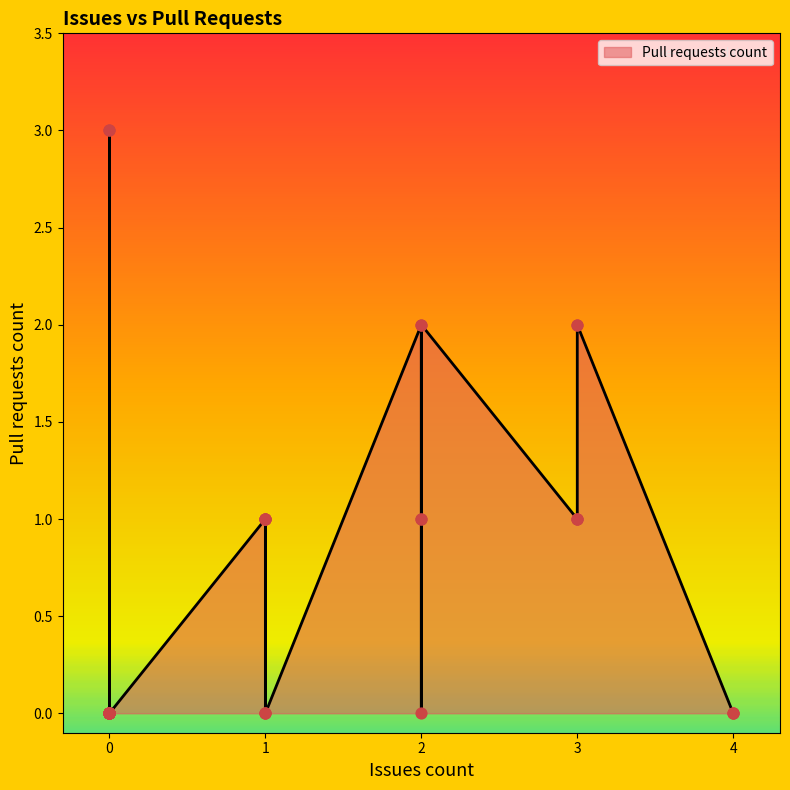

Which has a higher value, 2 or 3?

2